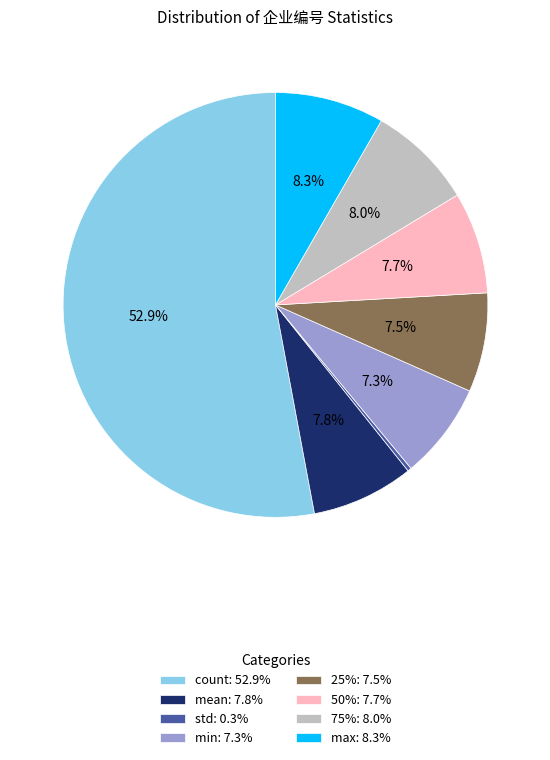

Count the number of slices in the pie.

8